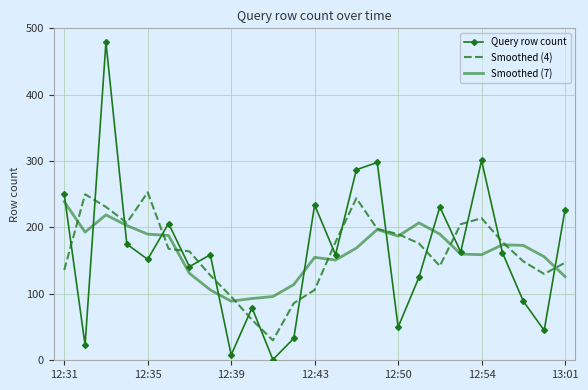

List the series in order of their overall mean, highest first.

Query row count, Smoothed (4), Smoothed (7)